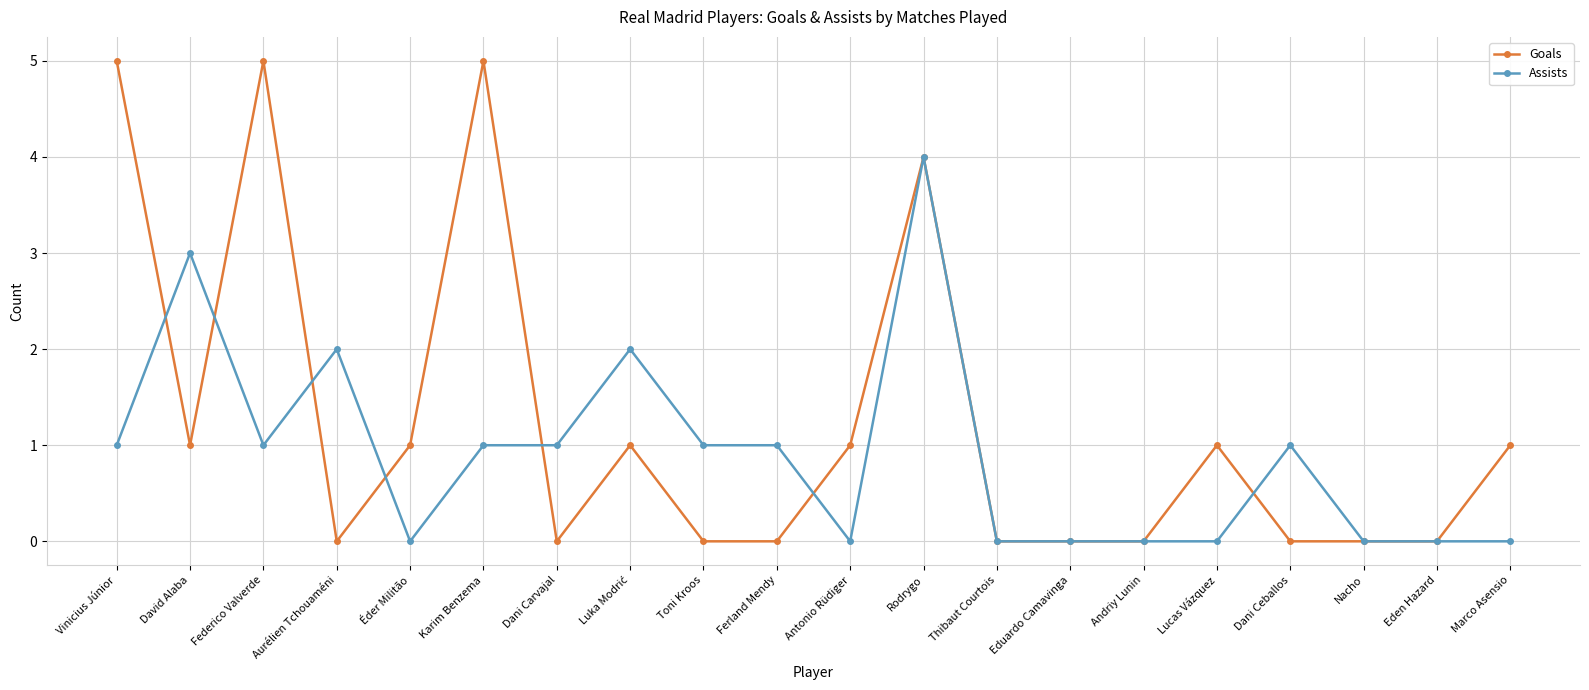

What is the sum of the Assists values at Rodrygo and Toni Kroos?

5